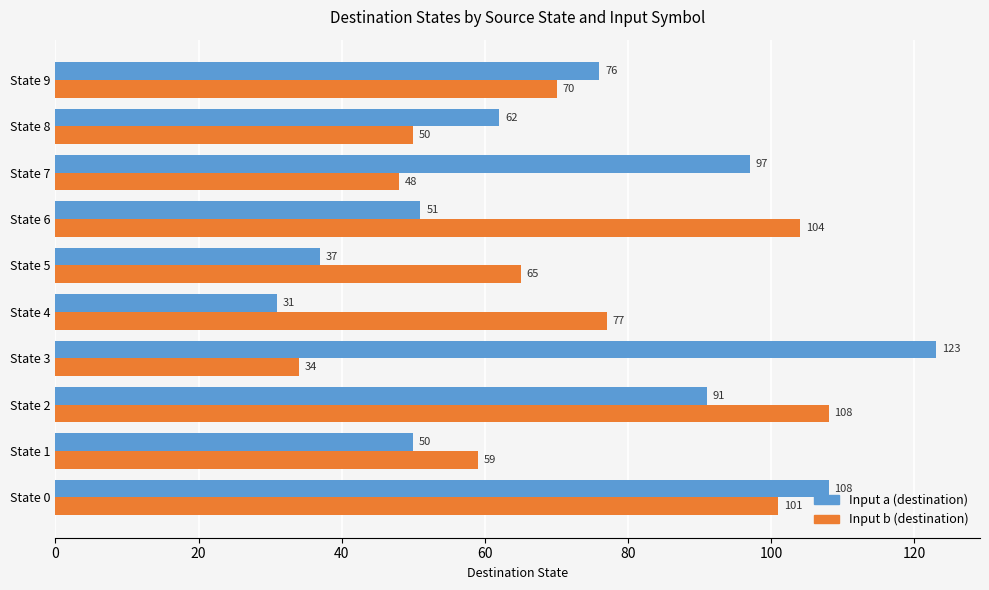

List the series in order of their overall mean, lowest first.

Input b (destination), Input a (destination)